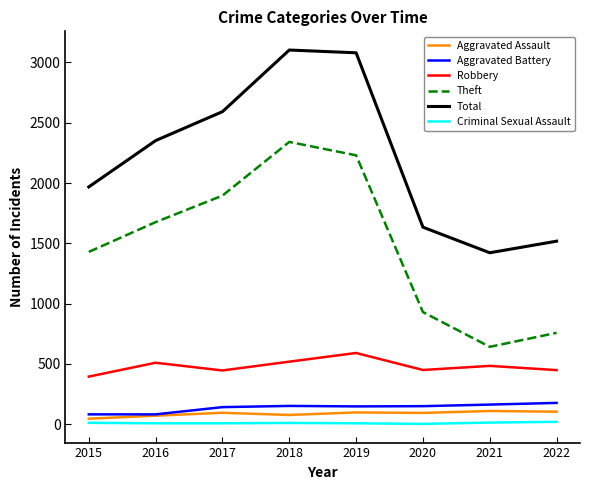

Is it true that Total equals 3103 at 2018?

True